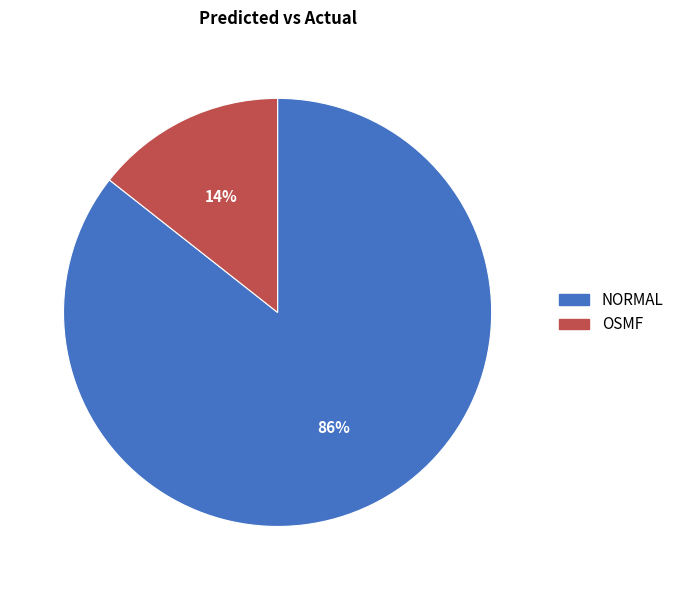

Which category accounts for the majority?

NORMAL